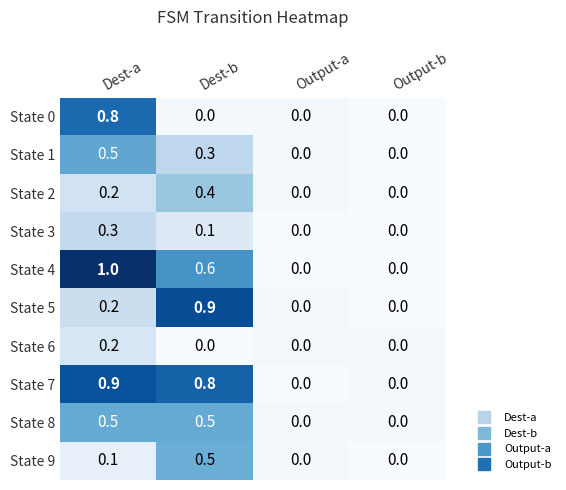

The value of State 1 at Output-a is 0.0. True or false?

True